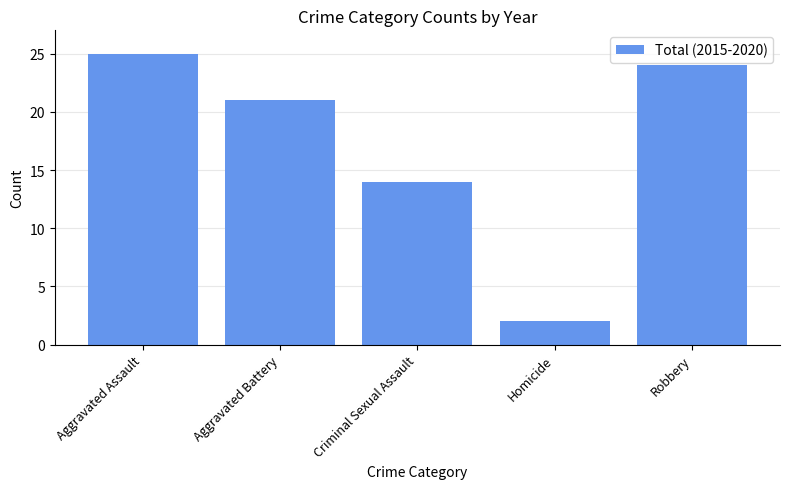

List the labels in order of value, smallest first.

Homicide, Criminal Sexual Assault, Aggravated Battery, Robbery, Aggravated Assault